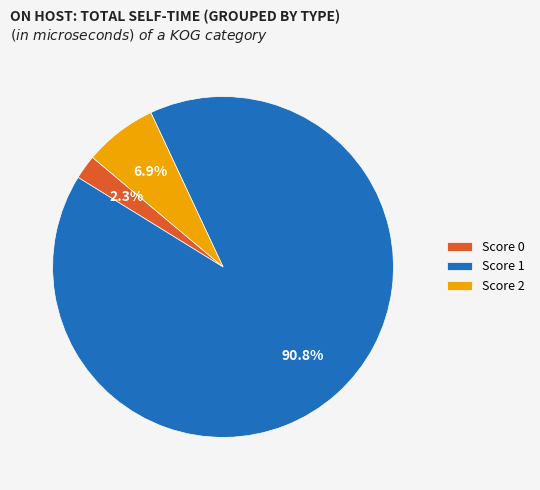

What is the largest slice in the pie chart?

Score 1